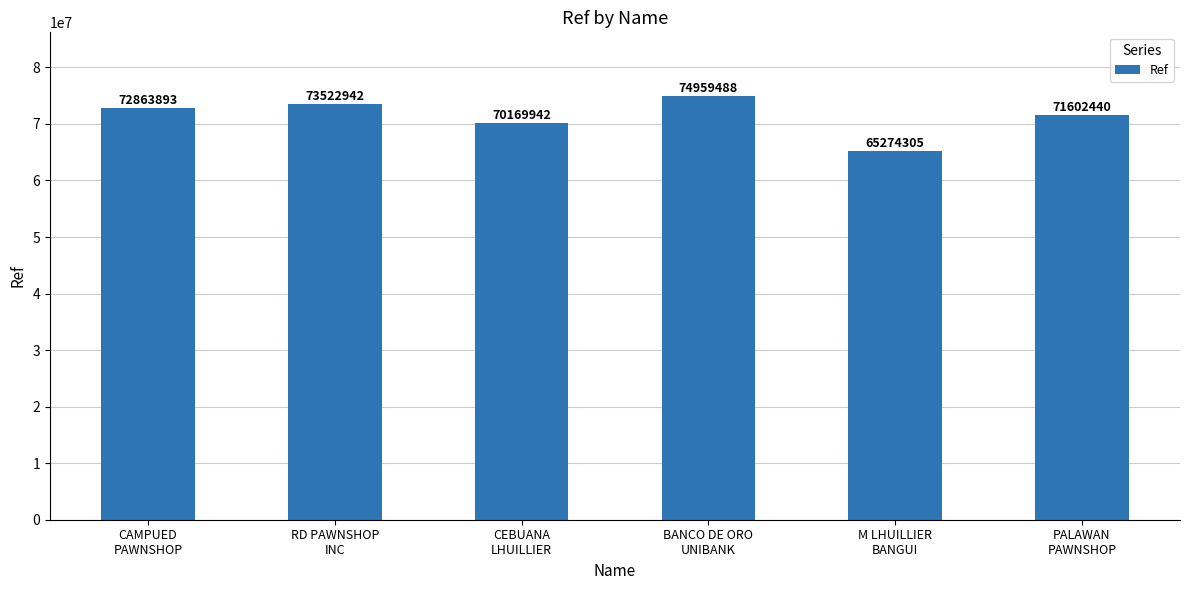

Which category has the lowest value across all series?

M LHUILLIER
BANGUI